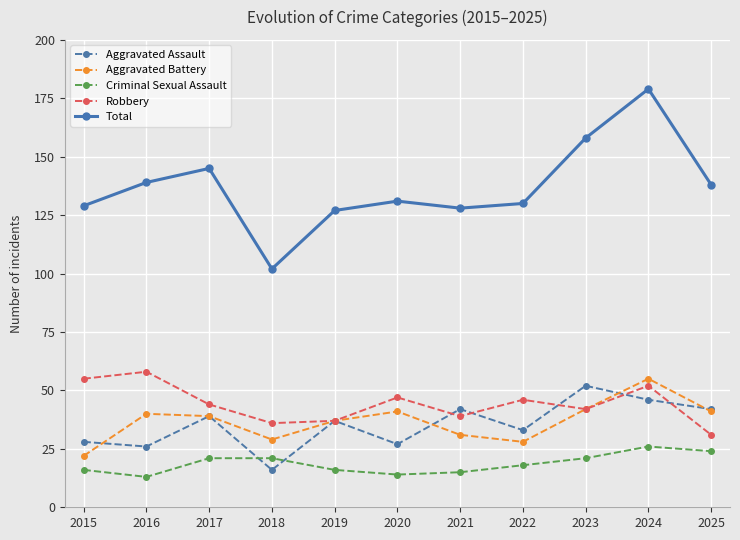

Which series has the largest range (max minus min)?

Total